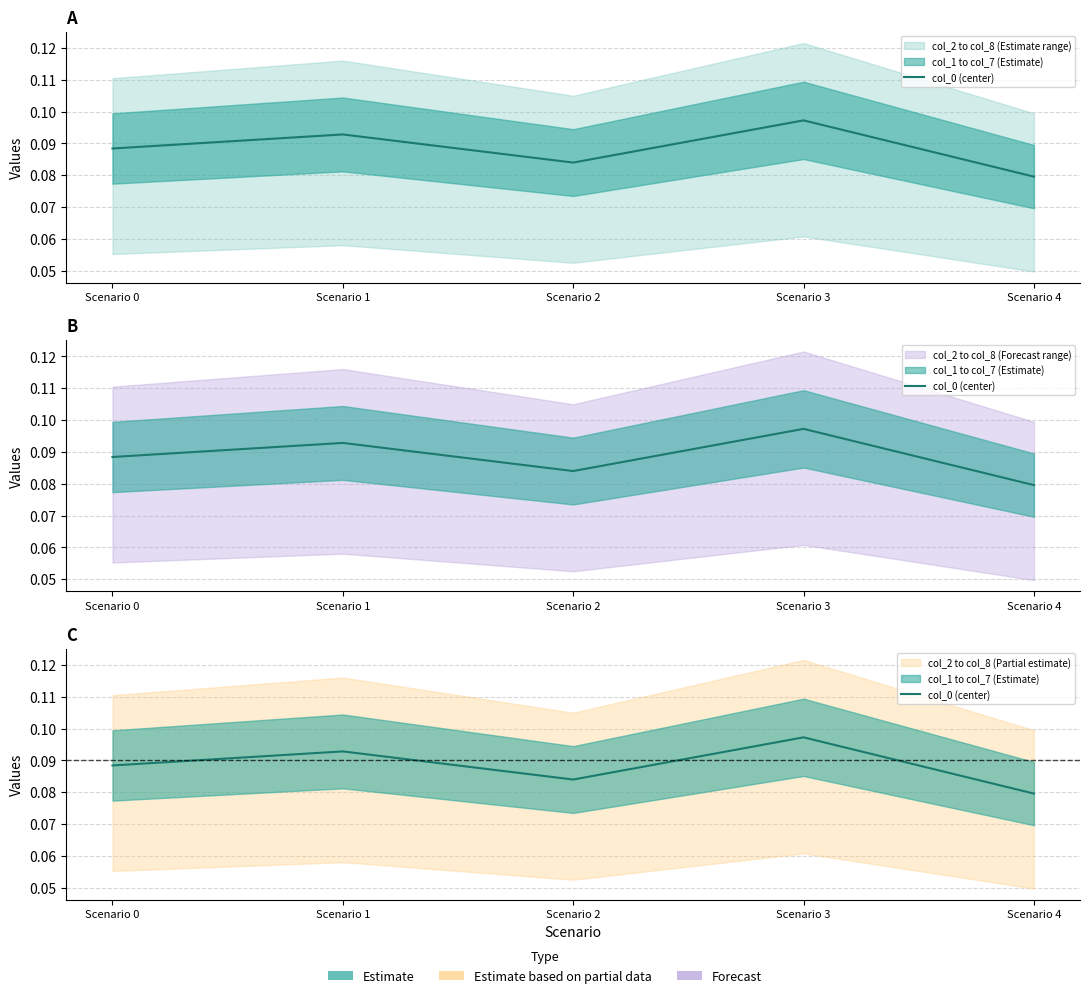

True or false: the data shows 0.1 at Scenario 3.

False